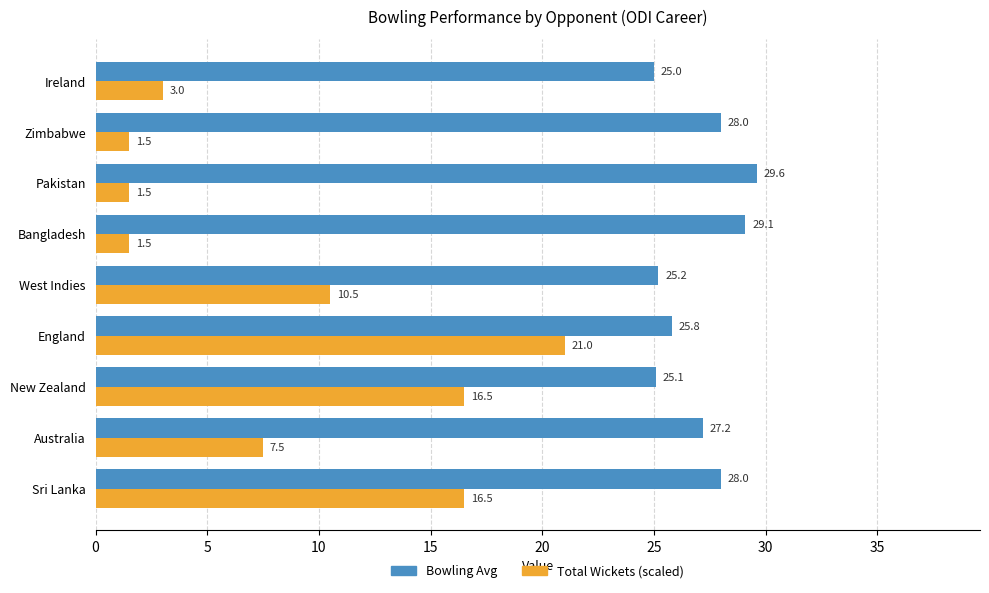

What is the difference between the highest and lowest values at Bangladesh?

27.6